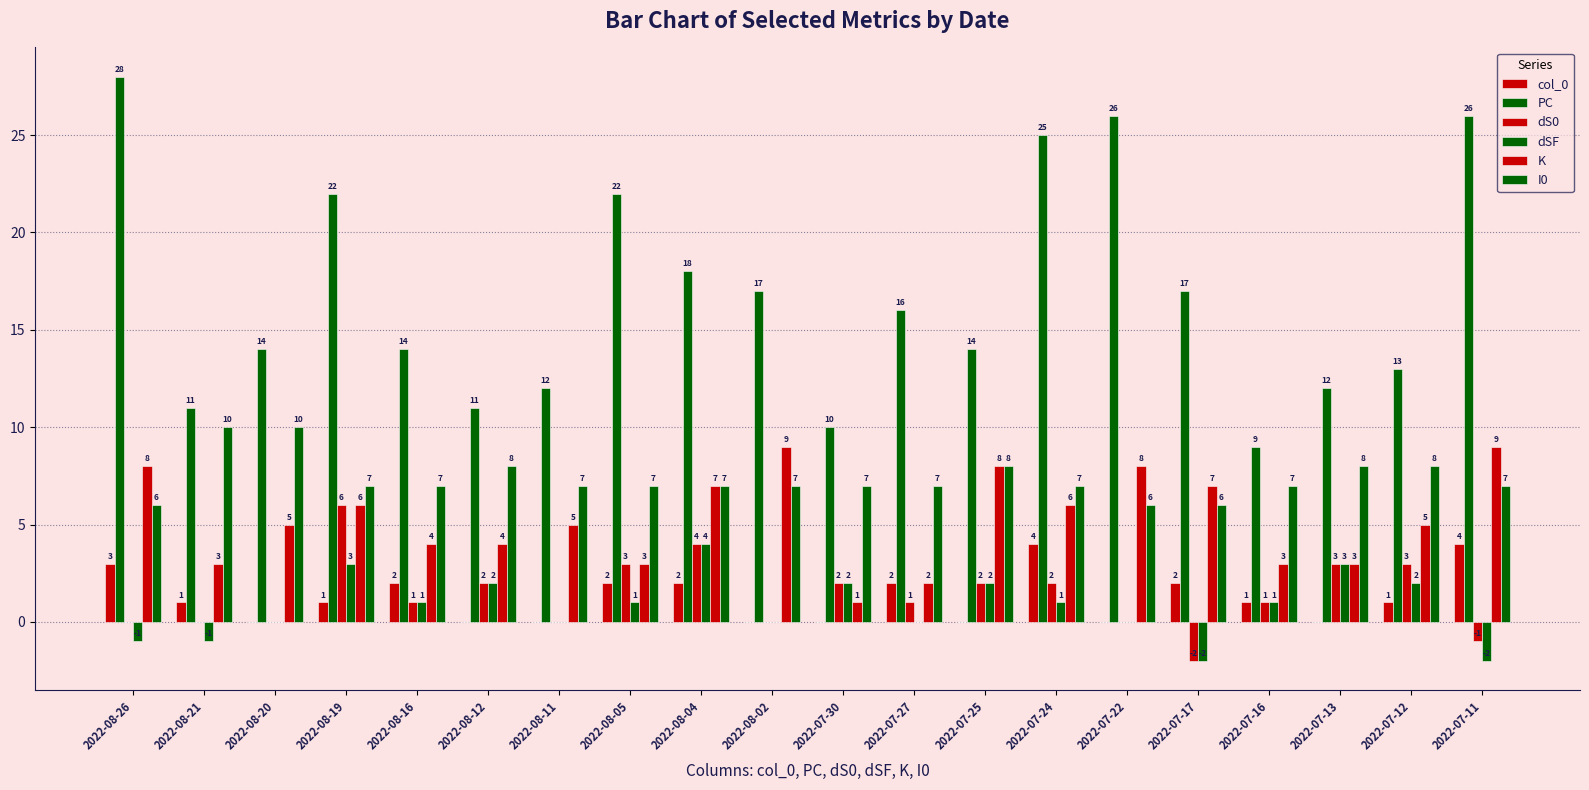

Does the chart contain stacked bars?

No